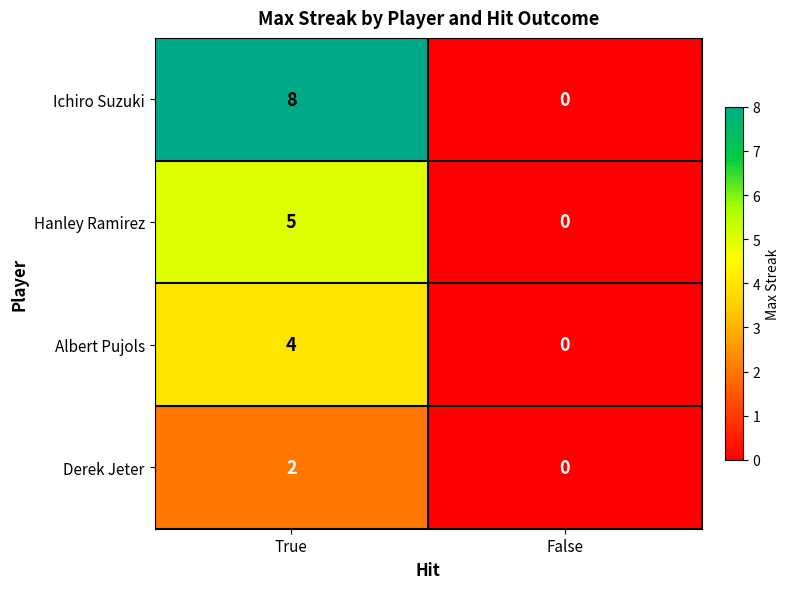

What is the difference between the Ichiro Suzuki values at False and True?

8